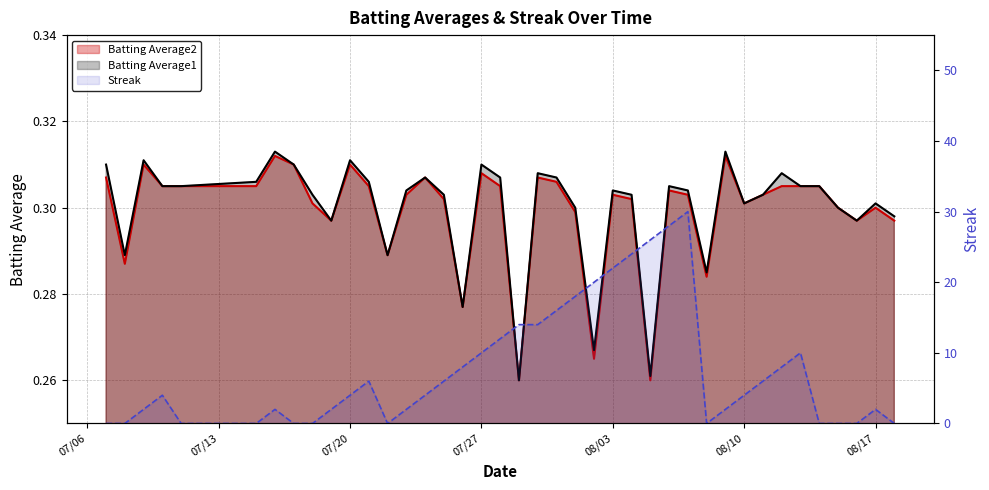

What position from the left is 08/17?

39